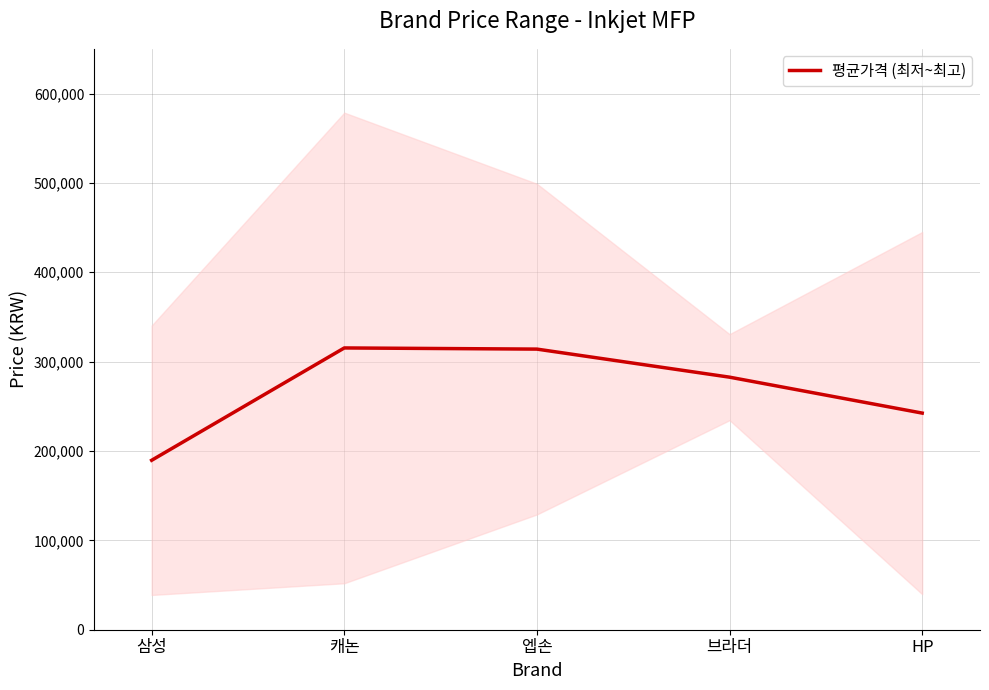

How many values exceed 282600?

2